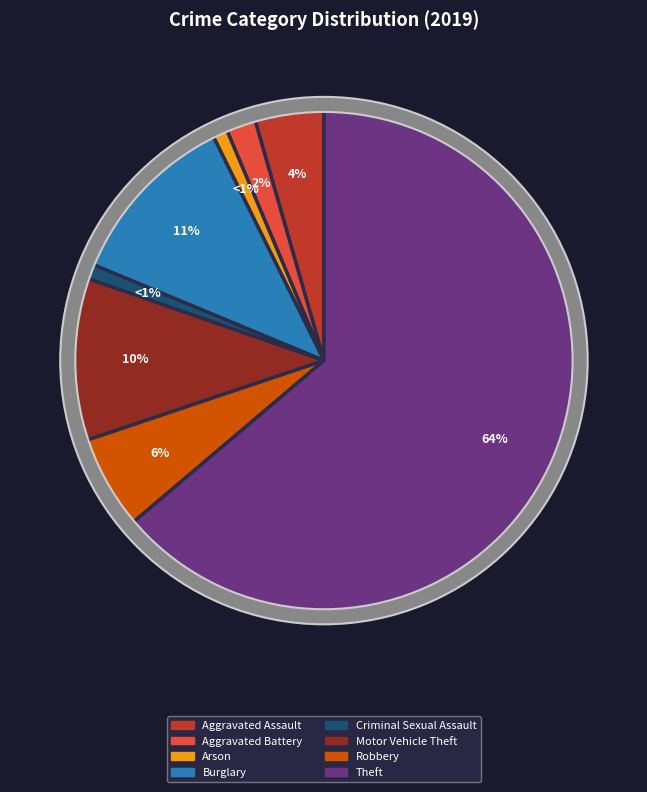

True or false: Aggravated Assault accounts for 4% of the total.

True